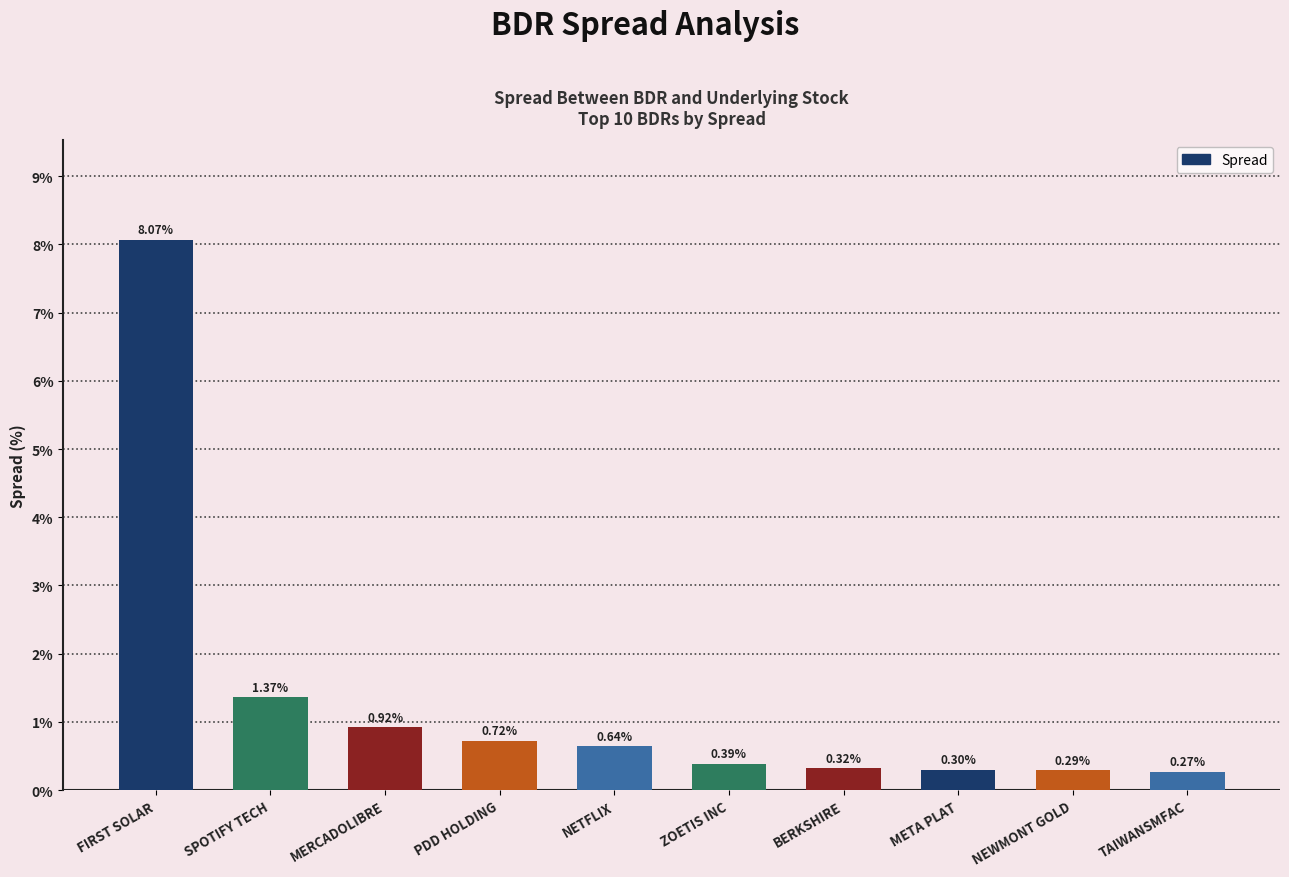

What is the difference between the maximum and minimum values?

7.8